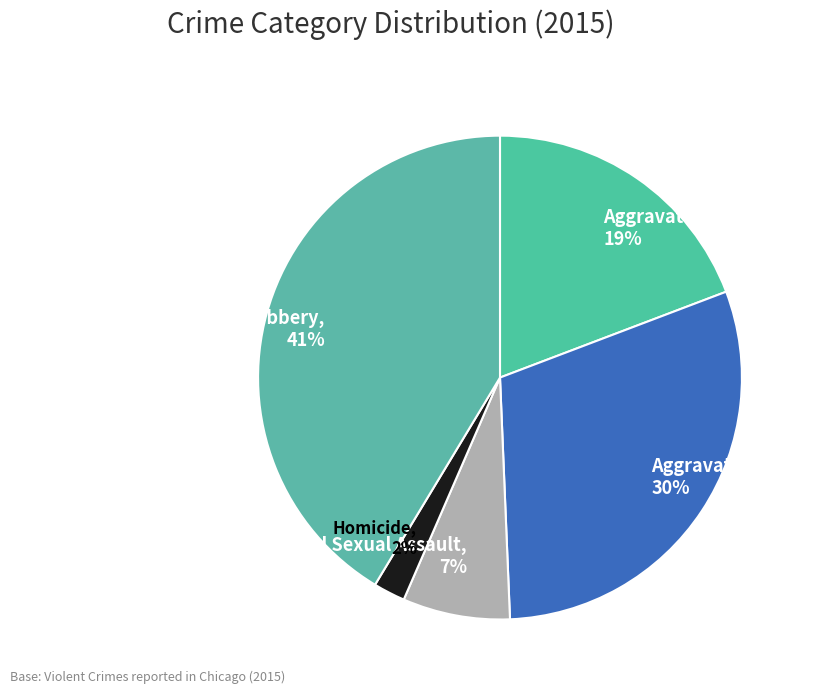

What percentage is the Aggravated Battery slice, to the nearest percent?

30%